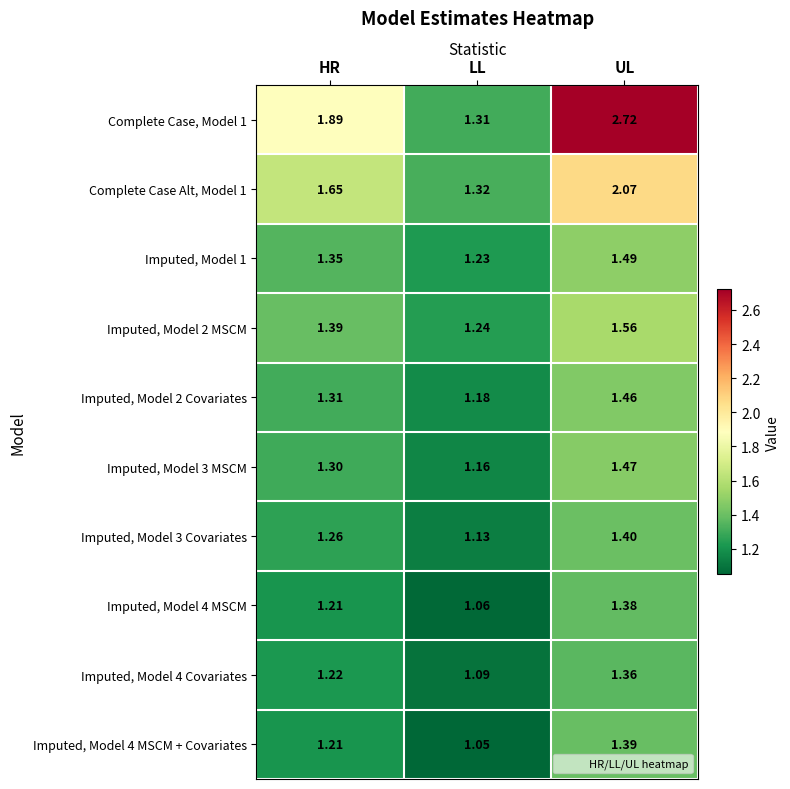

Which series has the largest total across all categories?

Complete Case, Model 1